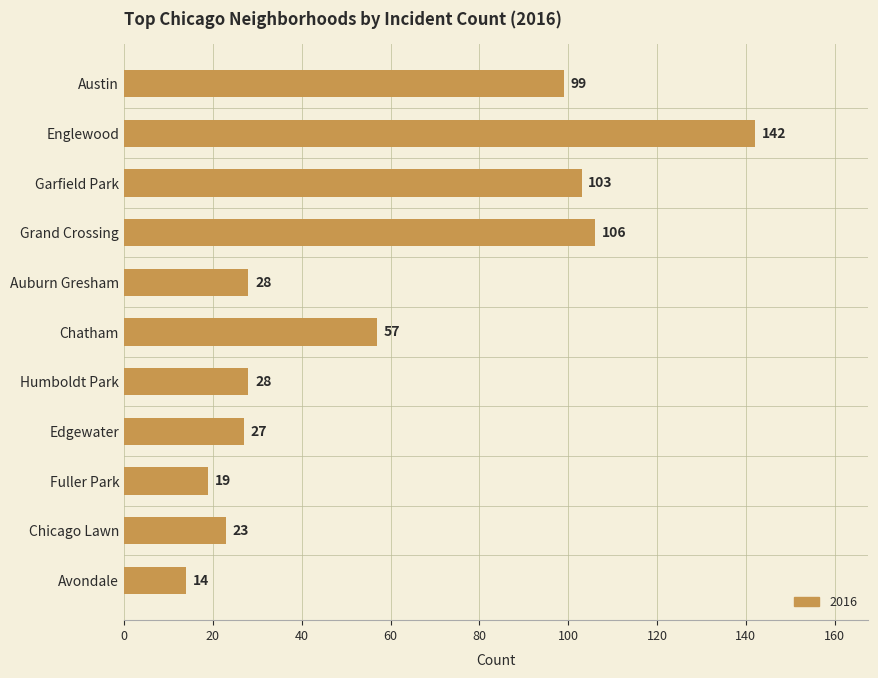

Are the bars horizontal?

Yes